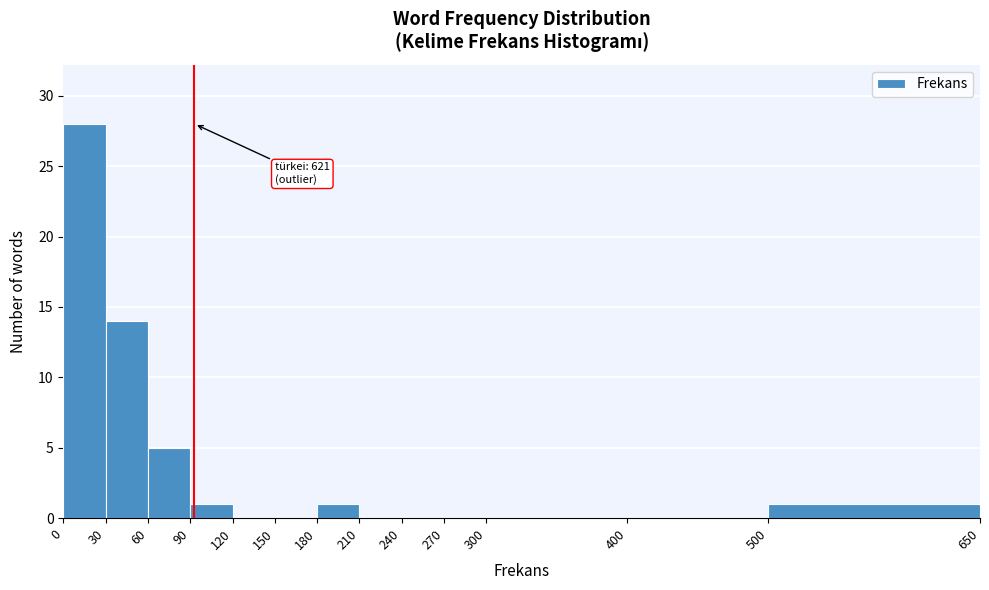

Over which range of the x-axis is the bar tallest?

0 to 30